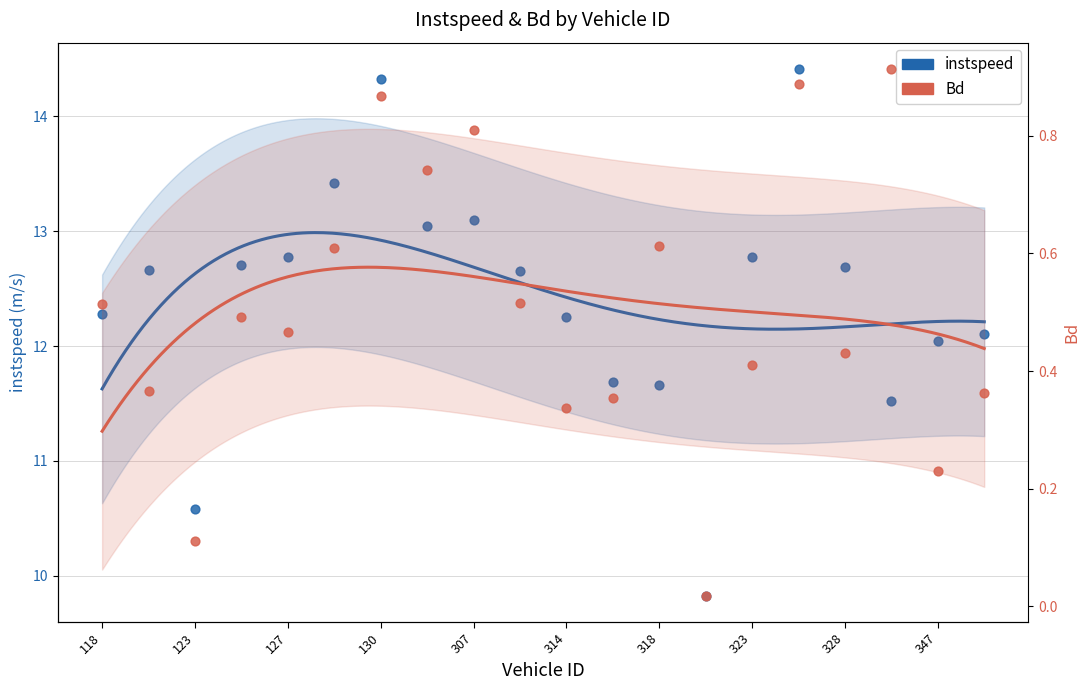

Which series has the largest Y range (max minus min)?

instspeed